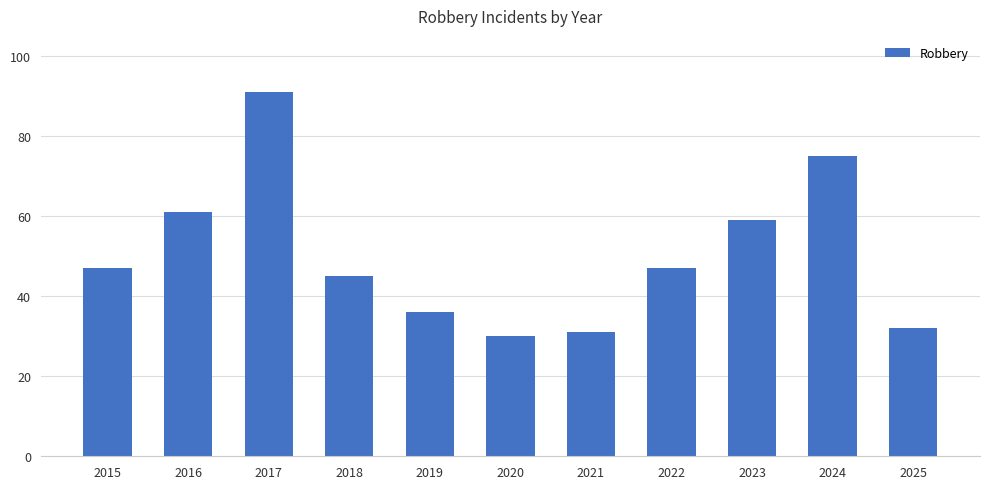

What is the difference between the values at 2016 and 2022?

14